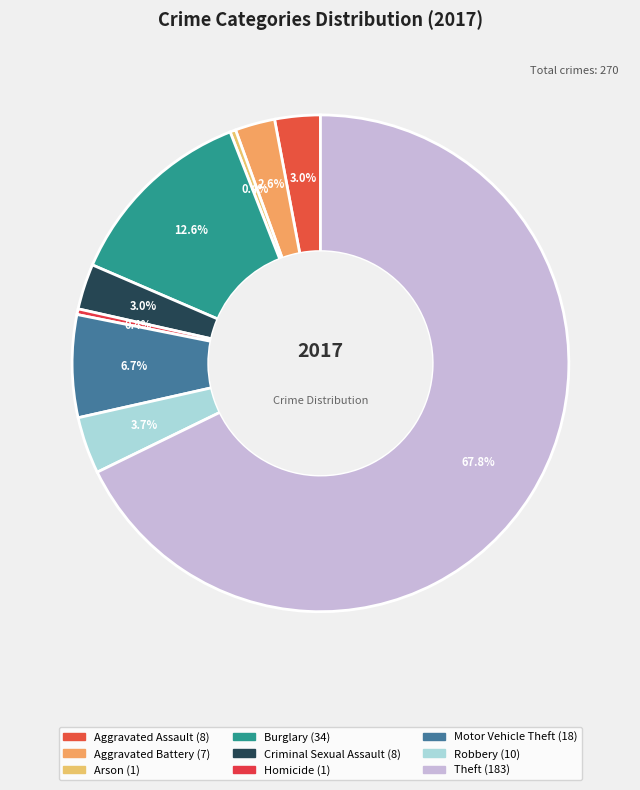

Does Theft account for over 50% of the chart?

Yes